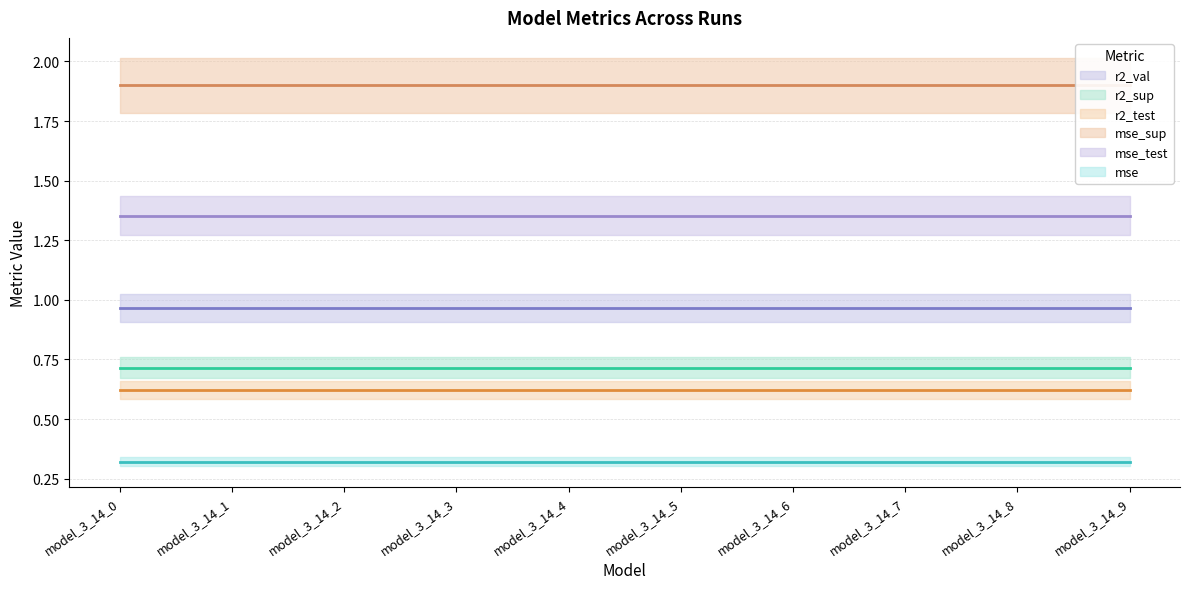

Is the value of mse at model_3_14_0 greater than the value of mse_test at model_3_14_3?

No